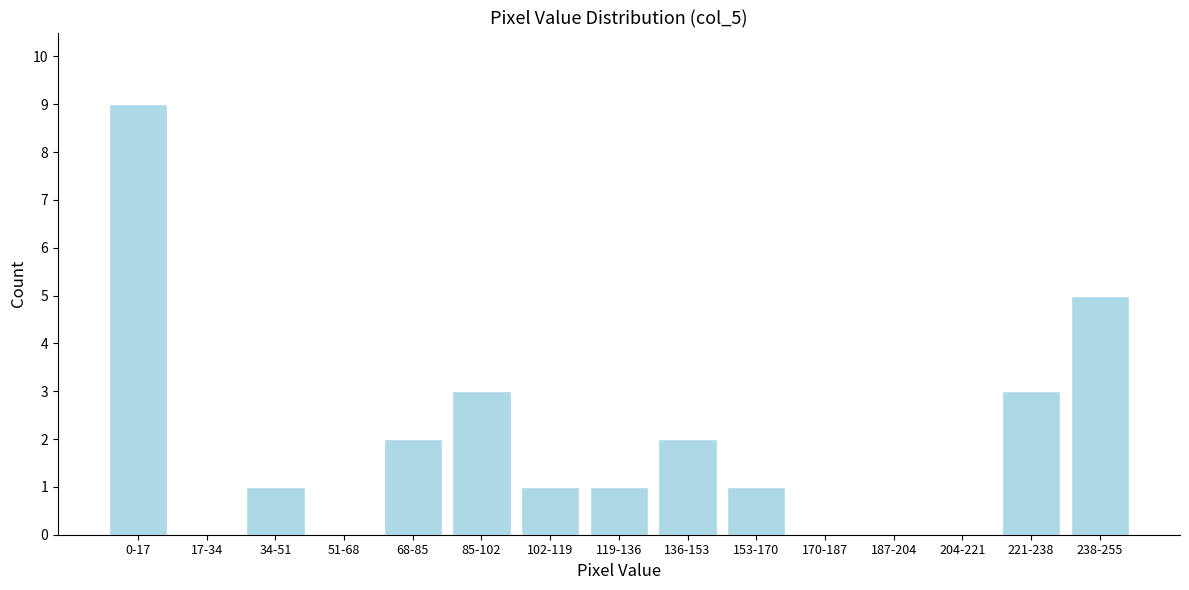

Reading left to right, extract all data points from this chart.

0-17=9	17-34=0	34-51=1	51-68=0	68-85=2	85-102=3	102-119=1	119-136=1	136-153=2	153-170=1	170-187=0	187-204=0	204-221=0	221-238=3	238-255=5